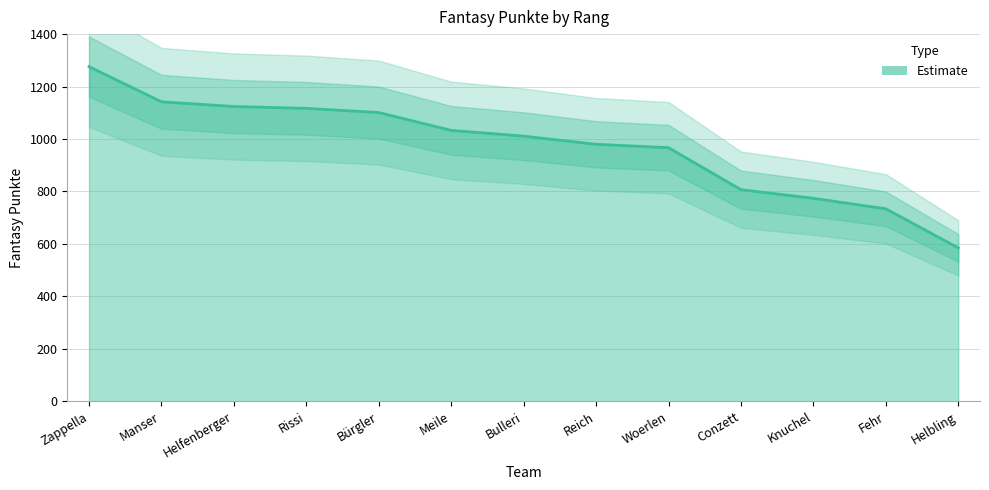

Which label corresponds to the largest value in the chart?

Zappella